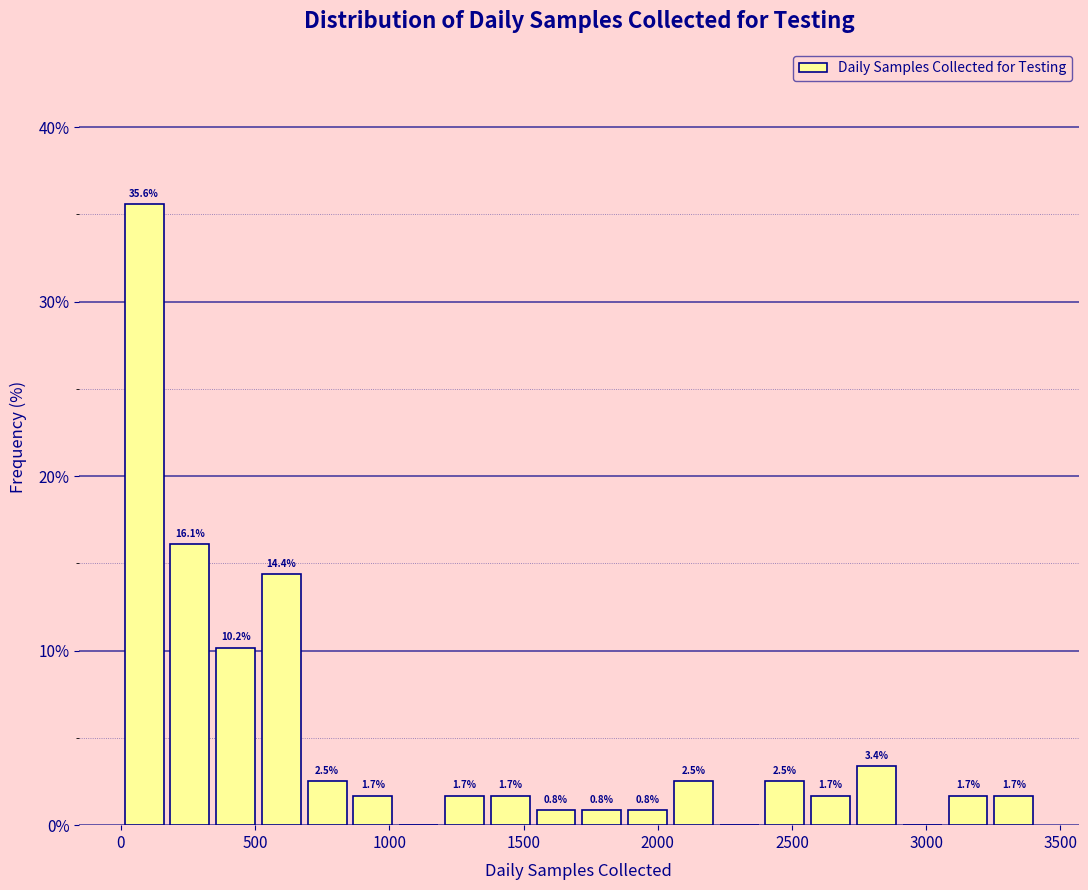

Around what value on the x-axis is the tallest bar? Give the approximate position of its centre, as read against the axis.

100